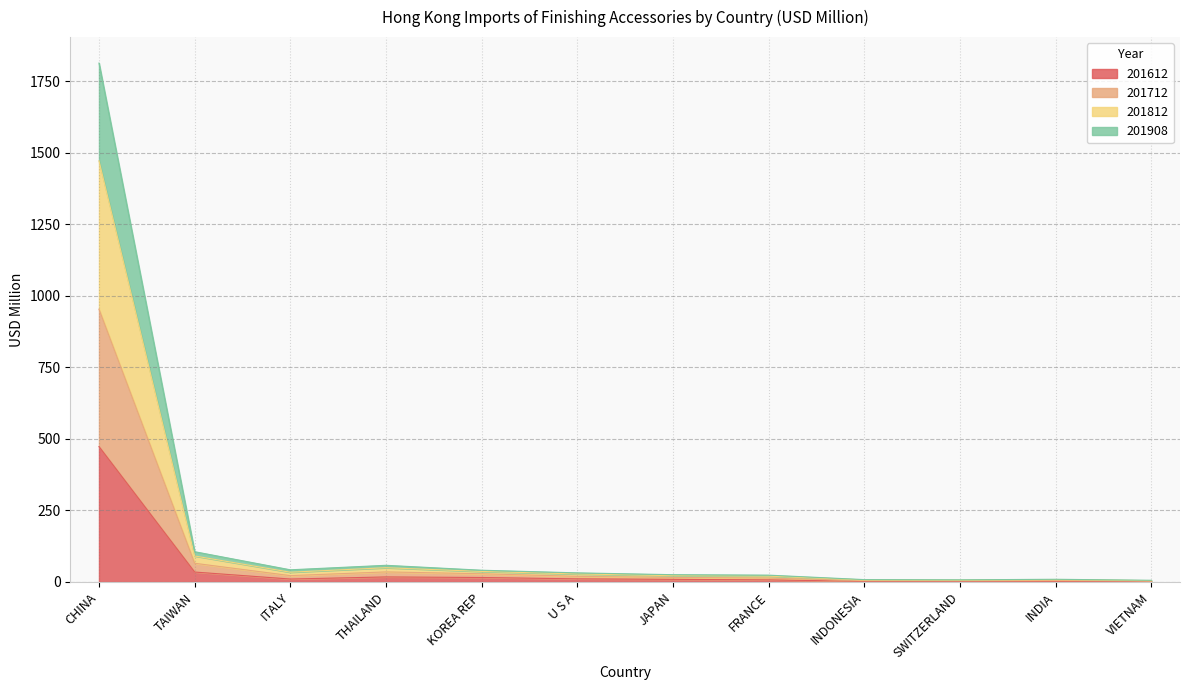

At which category is the sum across all series the highest?

CHINA